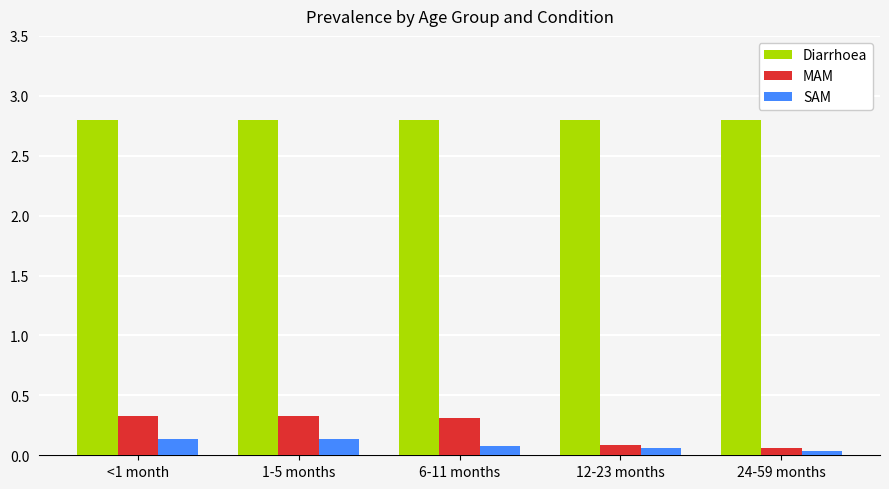

List the series in order of their peak value, lowest first.

SAM, MAM, Diarrhoea